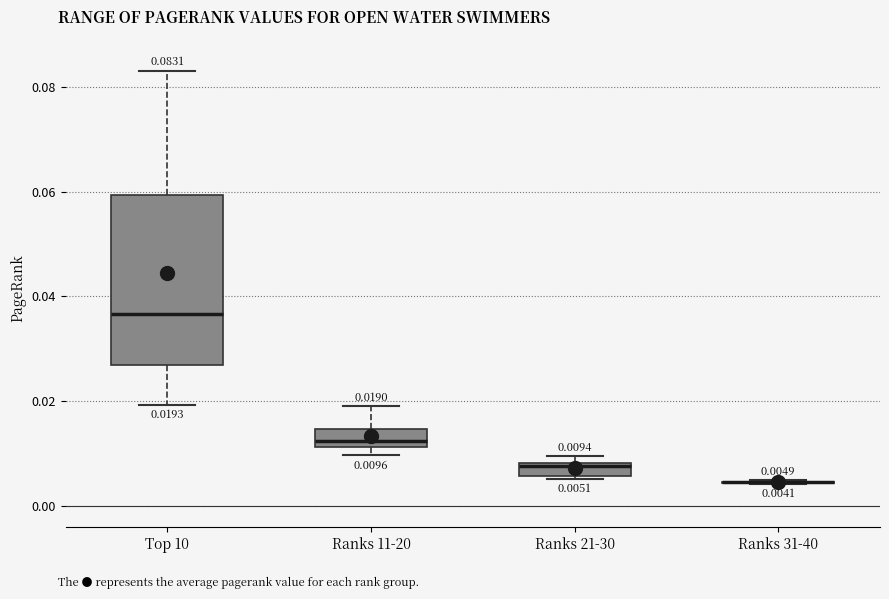

Comparing the boxes themselves (not the whiskers), which one is the tallest?

Top 10